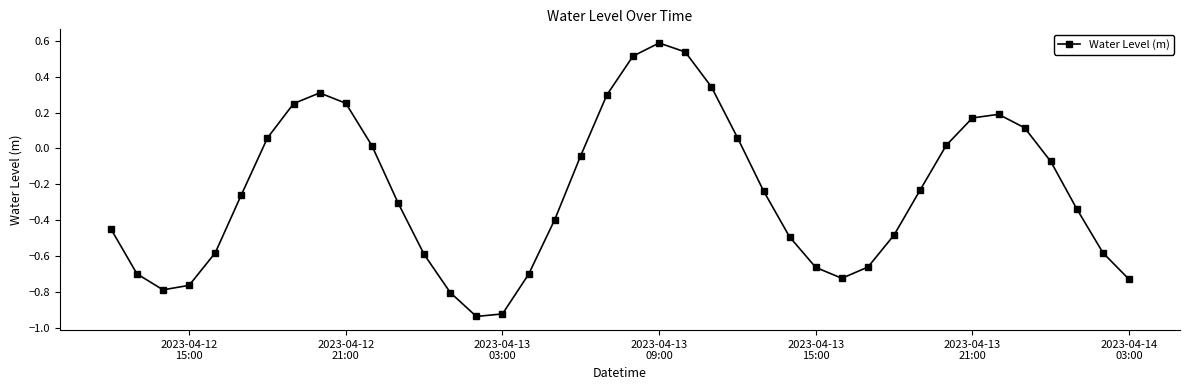

What is the difference between the maximum and minimum values?

1.5